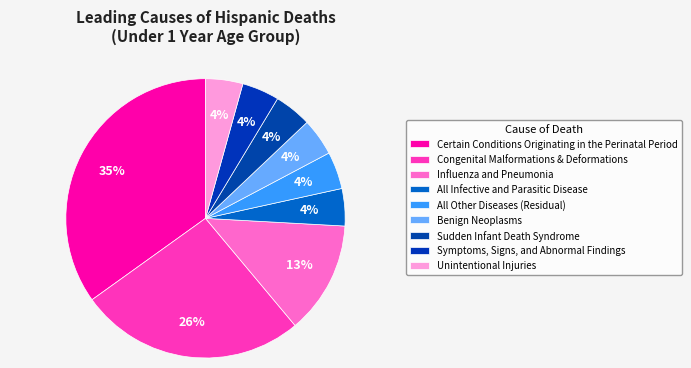

Count the number of slices in the pie.

9